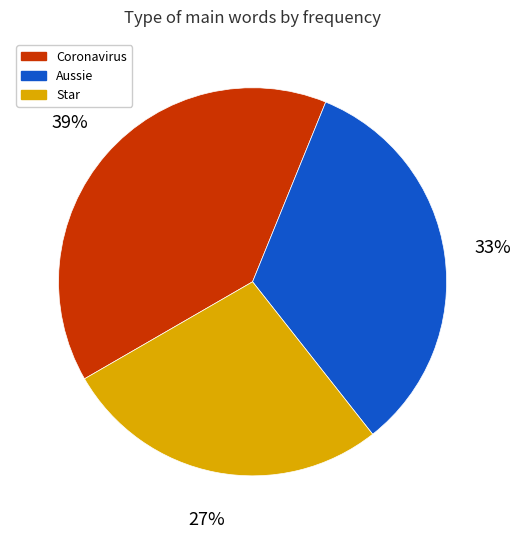

To the nearest percent, what is the average slice percentage?

33%